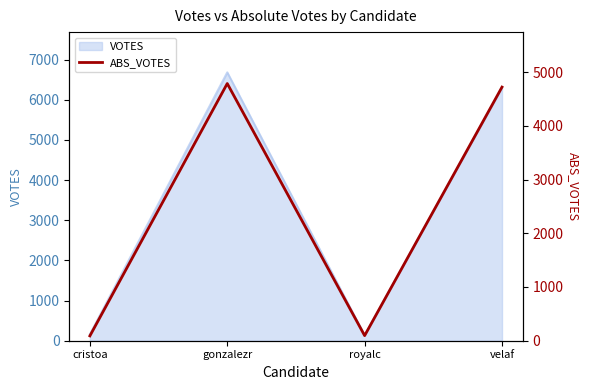

List the labels in order of value, smallest first.

cristoa, royalc, velaf, gonzalezr